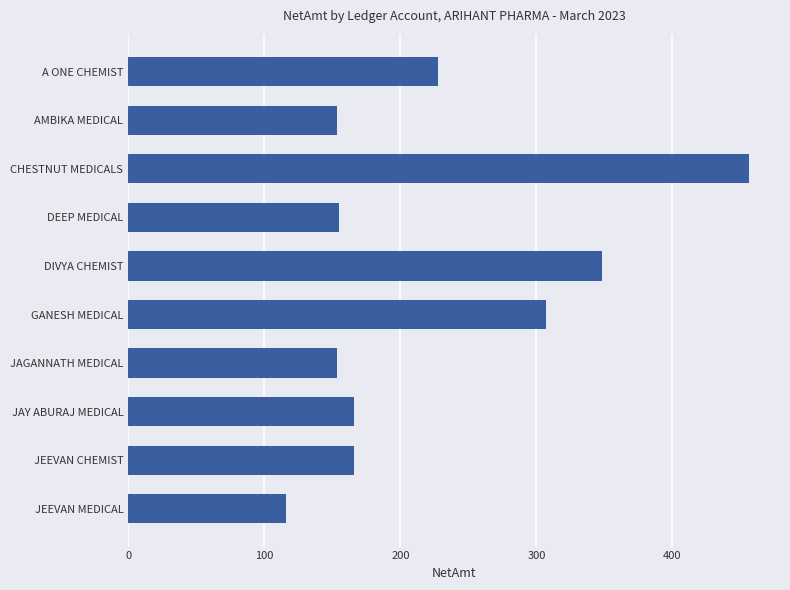

Which label corresponds to the smallest value in the chart?

JEEVAN MEDICAL